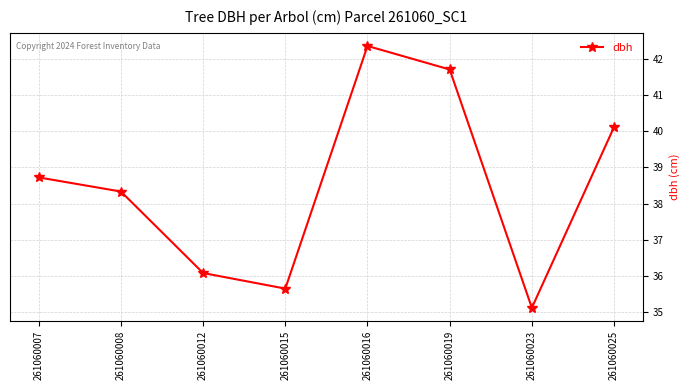

What is the greatest value displayed?

42.4